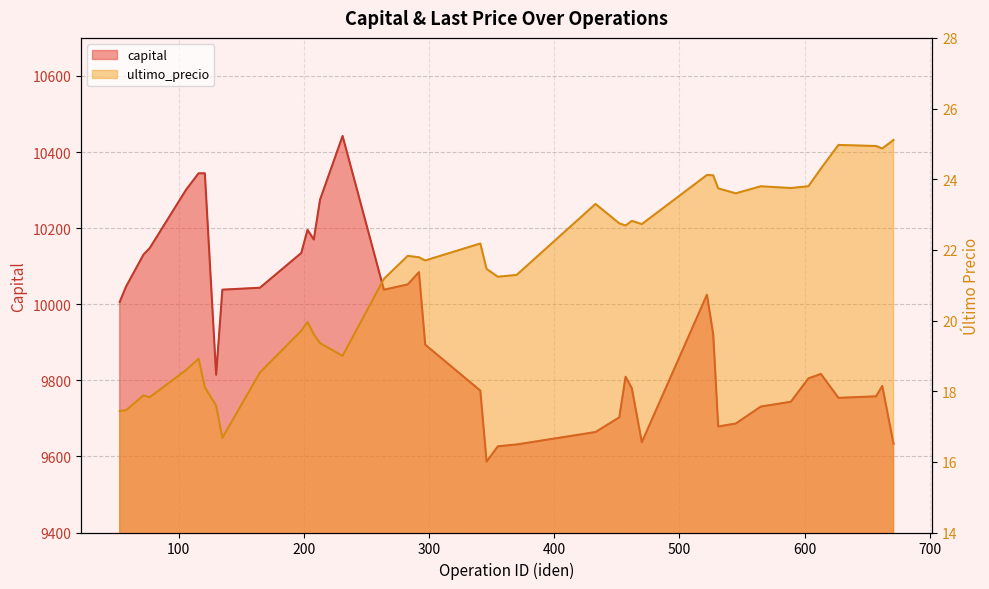

Reading right to left, extract all data points from this chart.

capital: 9633.5	9785.2	9757.8	9753.9	9816.8	9805.0	9743.6	9731.0	9686.4	9678.7	9920.7	10025.0	9637.3	9779.1	9809.5	9702.7	9664.1	9631.3	9626.5	9586.3	9772.9	9893.6	10084.2	10052.1	10038.0	10442.2	10274.8	10170.0	10195.5	10134.7	10043.3	10038.3	9814.5	10344.1	10344.1	10300.9	10147.6	10130.4	10046.0	10006.0
ultimo_precio: 25.1	24.9	24.9	25.0	24.3	23.8	23.8	23.8	23.6	23.7	24.1	24.1	22.7	22.8	22.7	22.8	23.3	21.3	21.2	21.5	22.2	21.7	21.8	21.8	21.2	19.0	19.4	19.6	20.0	19.7	18.5	16.7	17.6	18.1	18.9	18.6	17.8	17.9	17.5	17.4